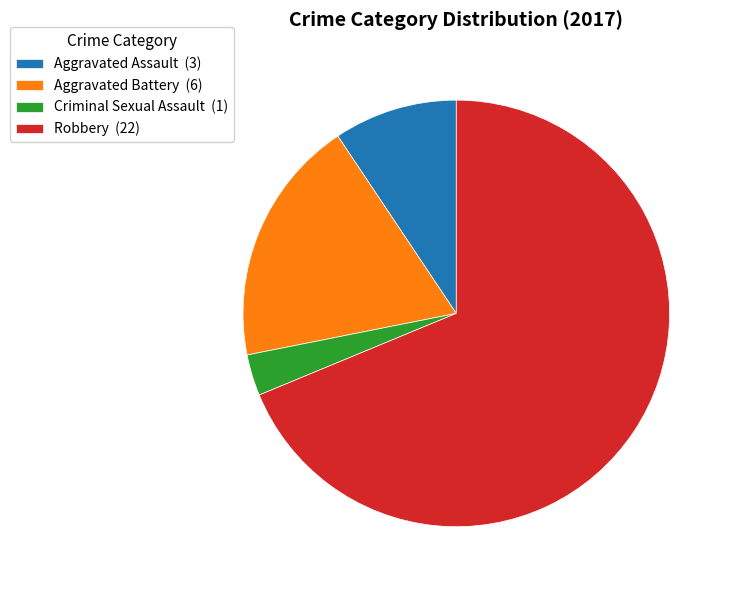

What is the ratio of the value at Aggravated Battery (6) to the value at Criminal Sexual Assault (1)?

6.0